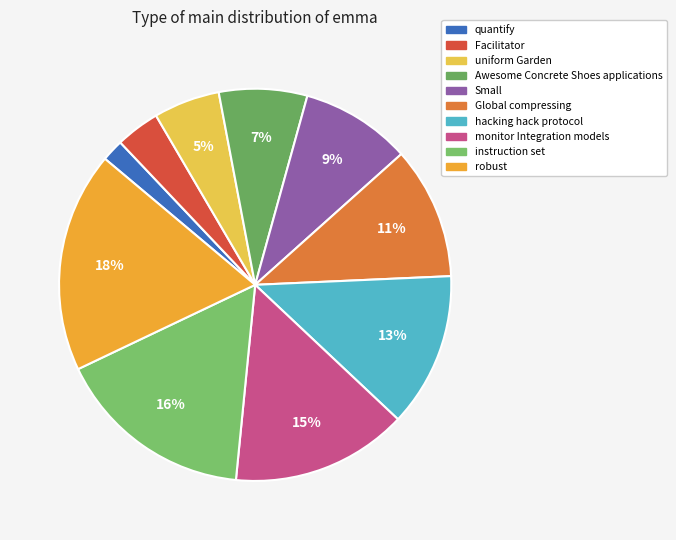

How many slices are in this pie chart?

10